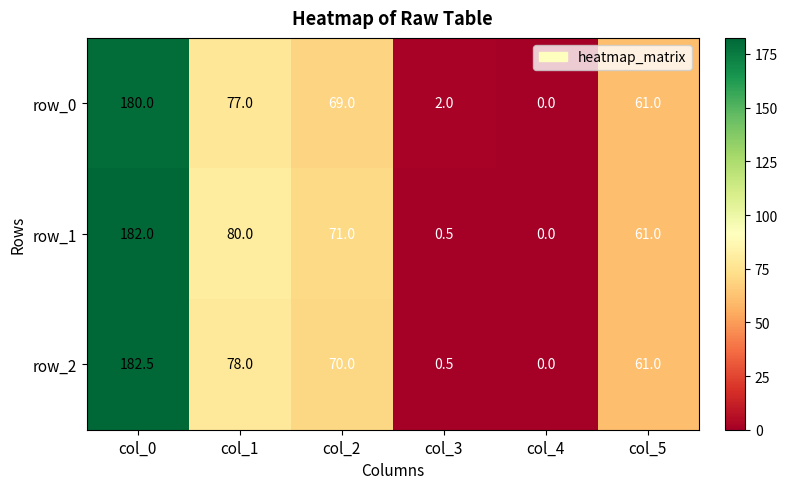

How many positive values does the row_1 series have?

5